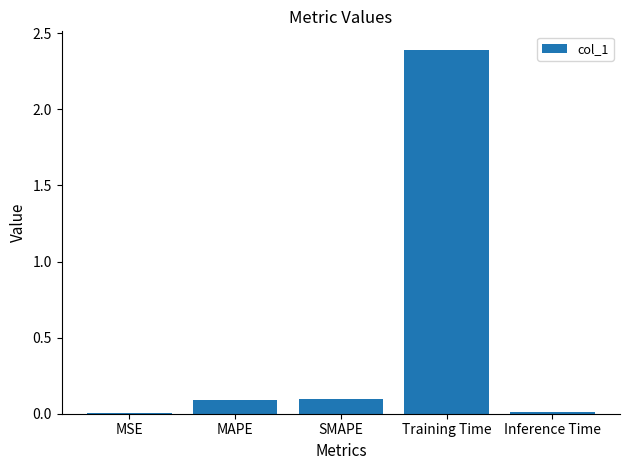

True or false: the data shows 0.0 at Inference Time.

True